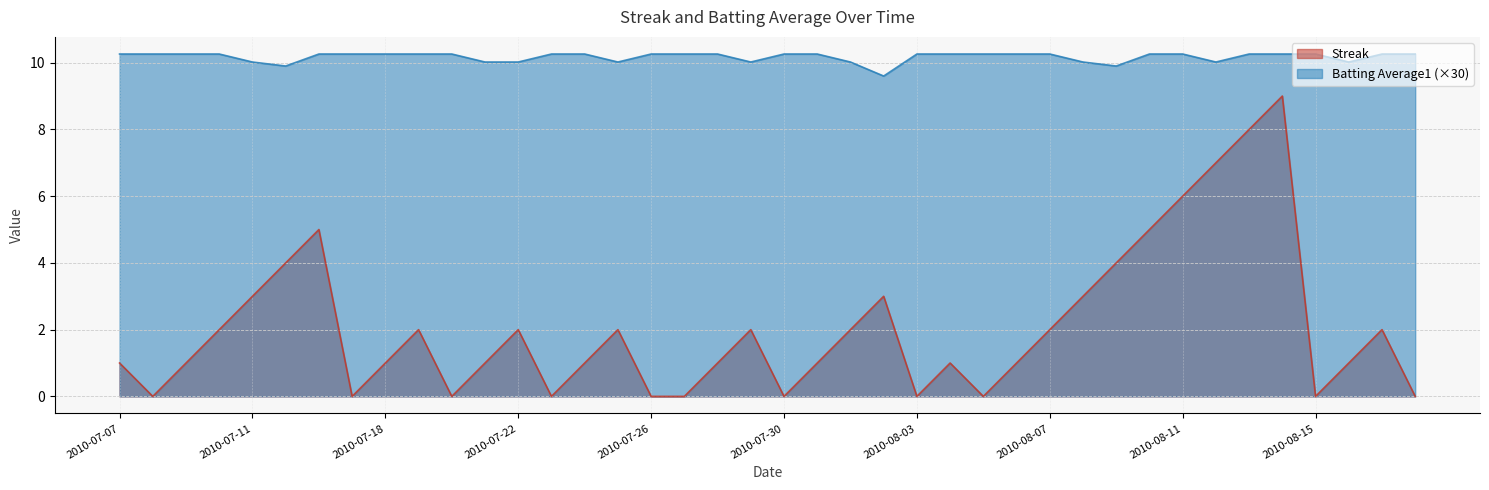

Where does the Batting Average1 series first go above 10?

2010-07-07